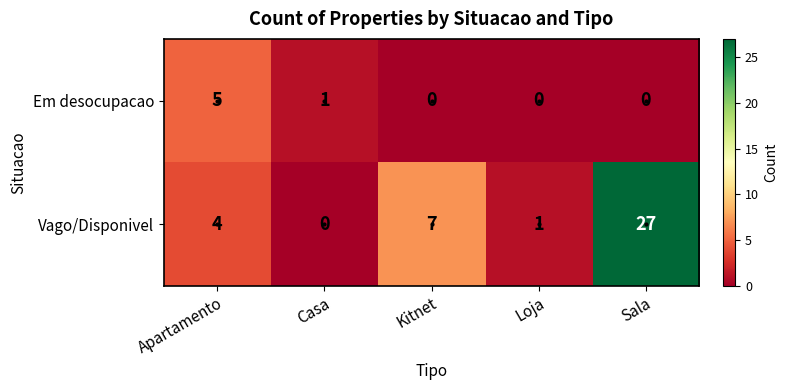

What is the difference between the Em desocupacao values at Sala and Apartamento?

5